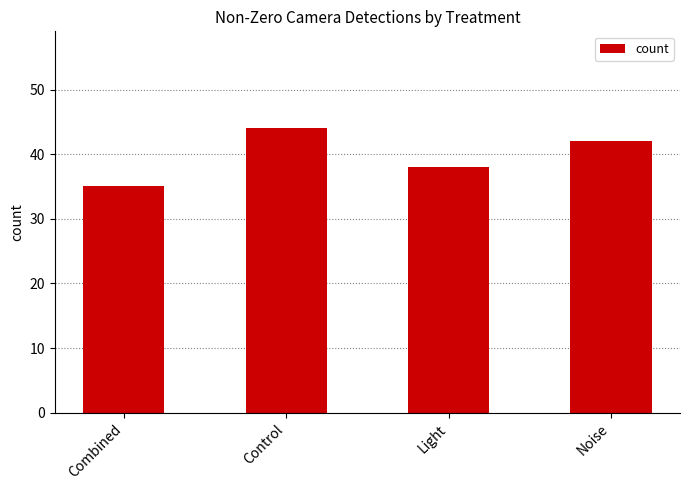

What is the value of the 1st bar from the left?

35